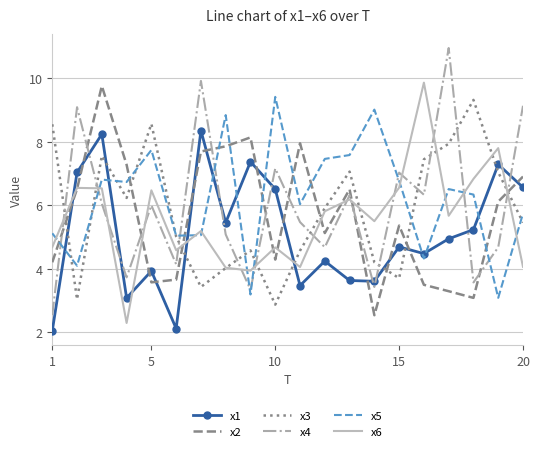

What is the minimum value for x6?

2.3